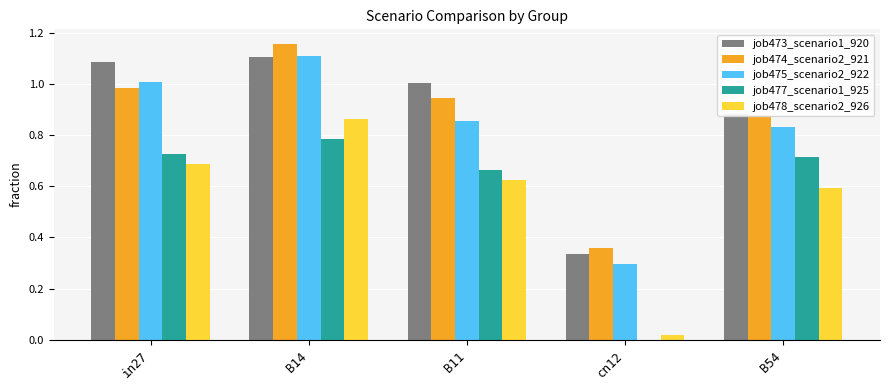

Is the value of job477_scenario1_925 at B54 greater than the value of job475_scenario2_922 at in27?

No